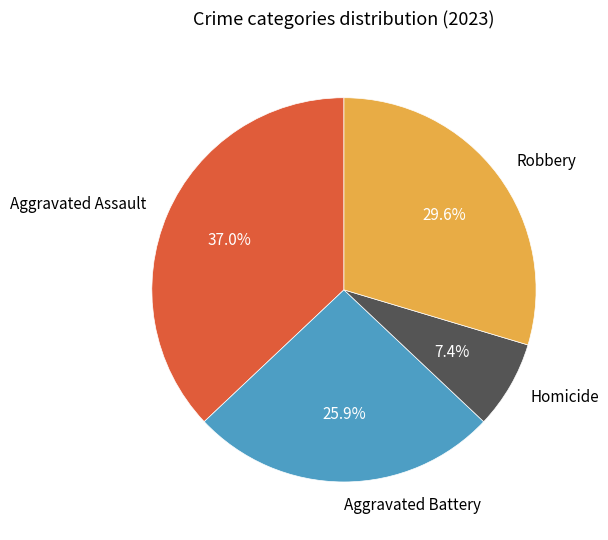

Is the sum of Robbery and Aggravated Assault greater than half?

Yes